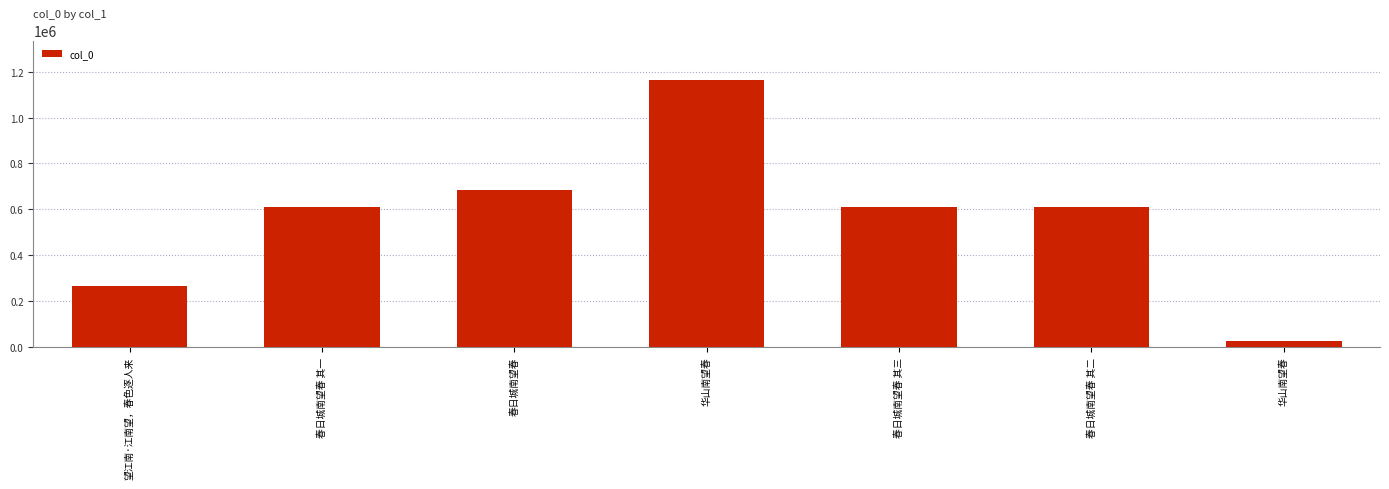

How many values are below 609065?

3